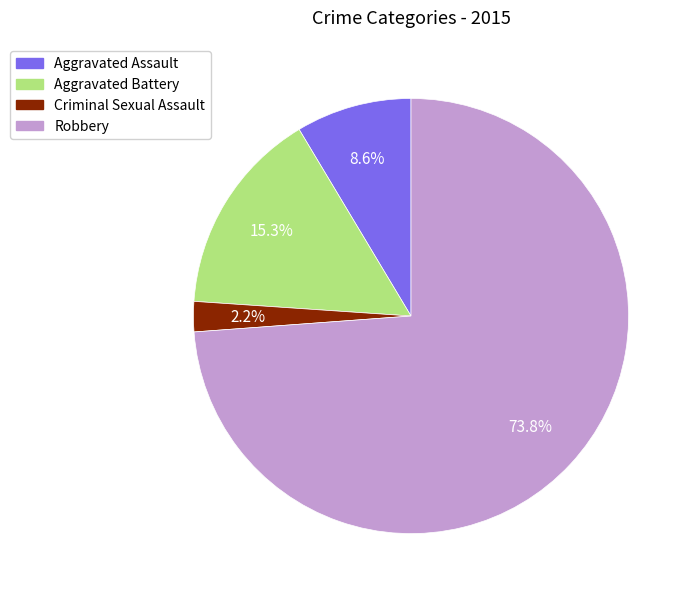

Is there a majority slice in this chart?

Yes